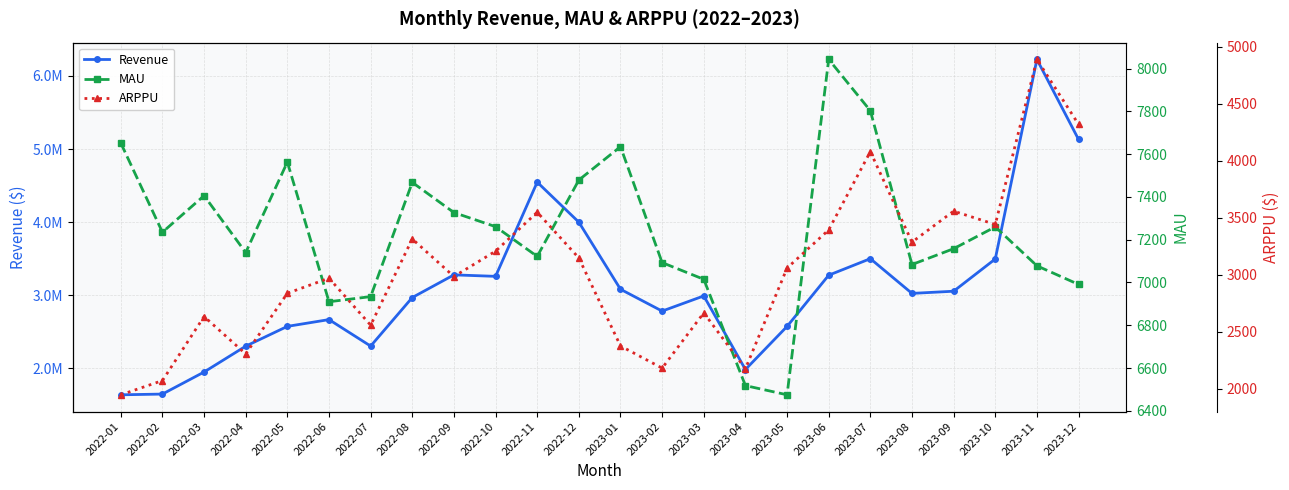

Reading right to left, transcribe all the data shown in this chart.

Revenue: 5131371.5	6226607.5	3496010.0	3054863.7	3025076.0	3500259.0	3274008.0	2573457.0	1983901.2	2990553.0	2782964.0	3081666.0	3999441.9	4546959.8	3258361.0	3278702.7	2968617.0	2304336.0	2666664.0	2573948.0	2303121.8	1949457.0	1647721.5	1637804.0
MAU: 6991.0	7078.0	7260.0	7158.0	7084.0	7803.0	8043.0	6475.0	6518.0	7015.0	7093.0	7635.0	7479.0	7122.0	7261.0	7327.0	7468.0	6934.0	6910.0	7563.0	7140.0	7406.0	7235.0	7652.0
ARPPU: 4317.6	4887.3	3439.6	3556.5	3284.8	4078.0	3392.2	3057.3	2174.1	2664.4	2179.7	2374.3	3145.6	3546.9	3205.3	2983.2	3312.6	2556.3	2968.6	2836.1	2304.0	2632.3	2070.4	1945.8